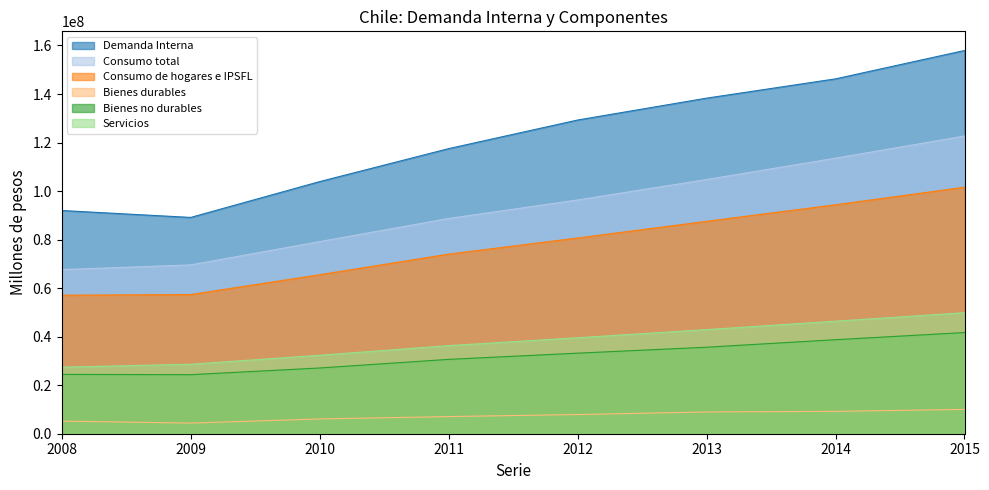

Where does the Bienes no durables series first go above 33204546?

2013